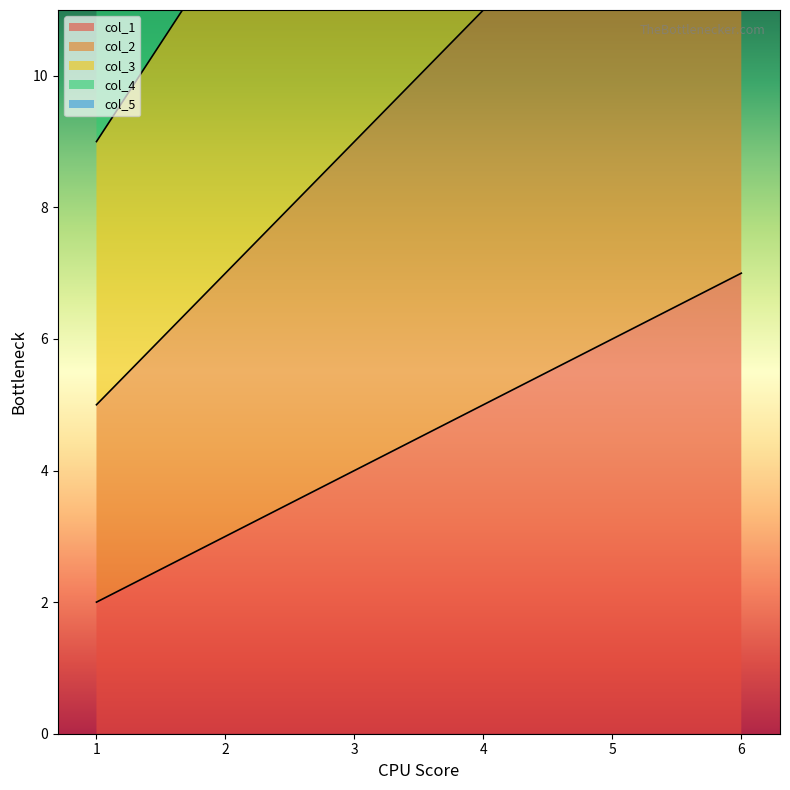

Reading left to right, list all the values displayed in this chart.

col_1: 2	3	4	5	6	7
col_2: 5	7	9	11	13	15
col_3: 9	12	15	18	21	24
col_4: 14	18	22	26	30	34
col_5: 20	25	30	35	40	45